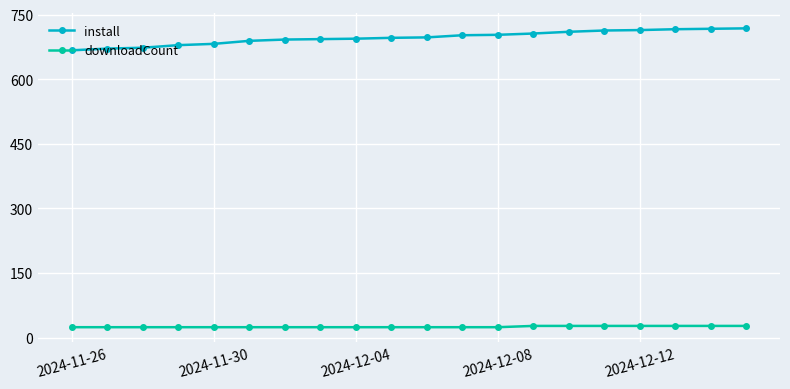

What is the highest value of the downloadCount series?

27